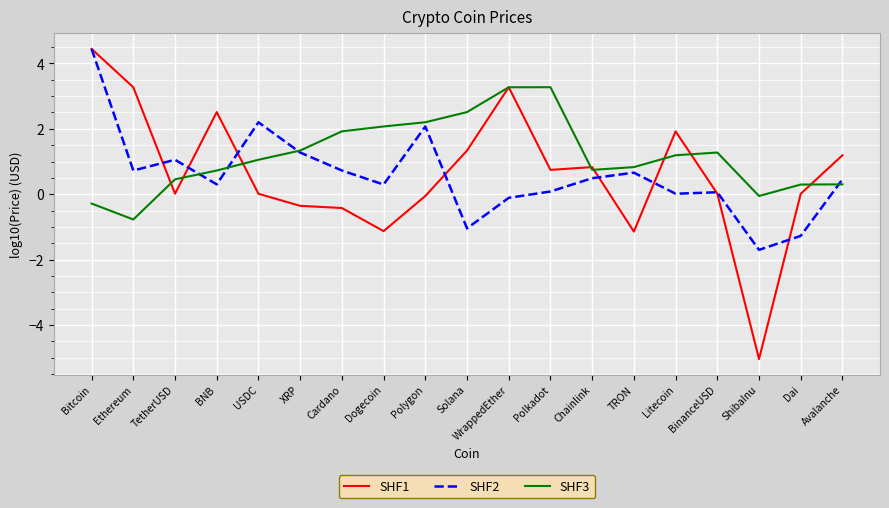

At which label does SHF2 reach its minimum?

ShibaInu